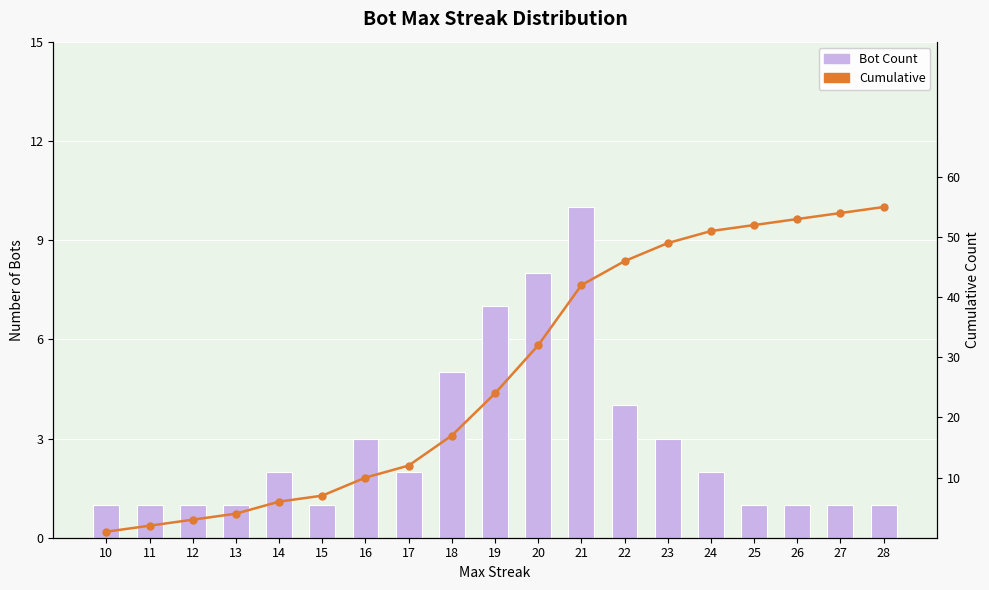

What is the value of the Bot Count bar at the 15th from the left?

2